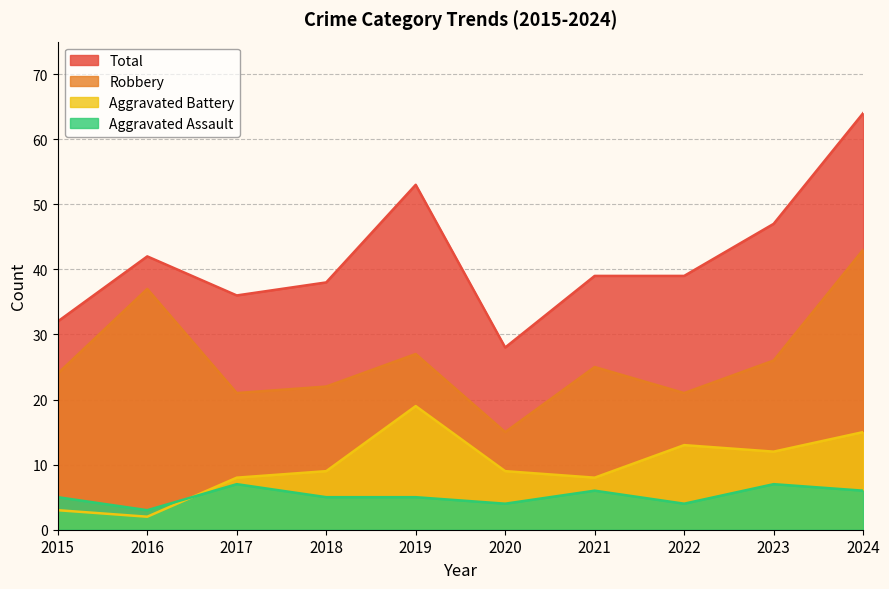

In Total, how many points are lower than both neighbors (excluding endpoints)?

2